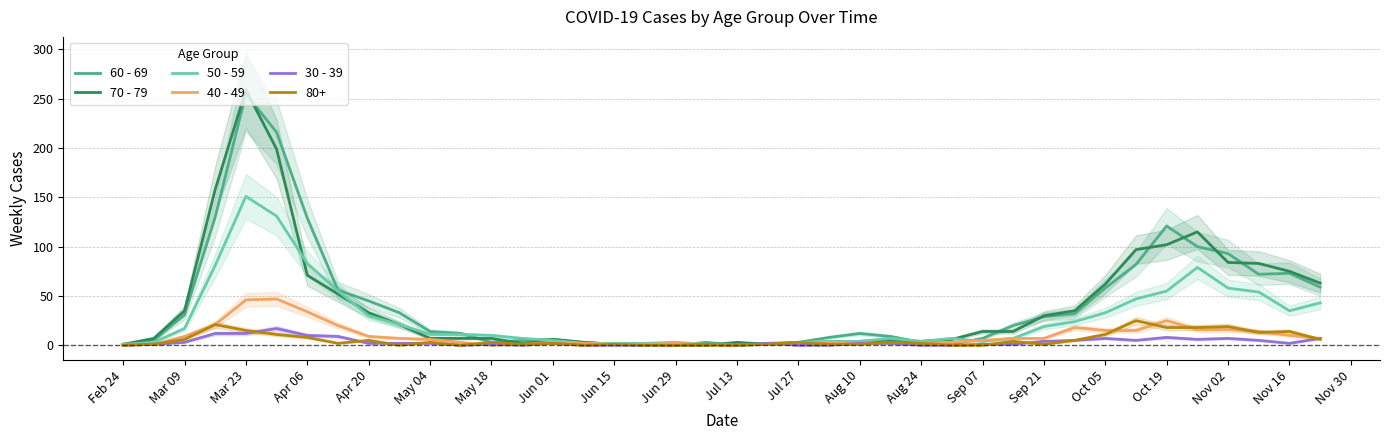

Is it true that 60 - 69 equals 124 at Jul 13?

False